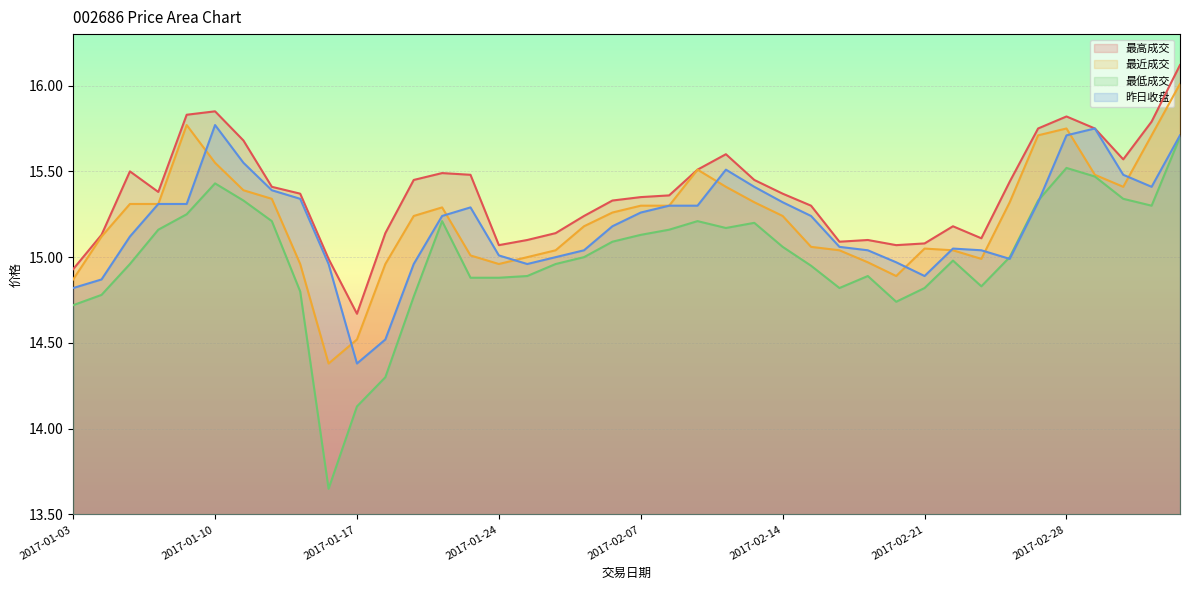

Which has a higher value, 2017-02-03 or 2017-03-01?

2017-03-01